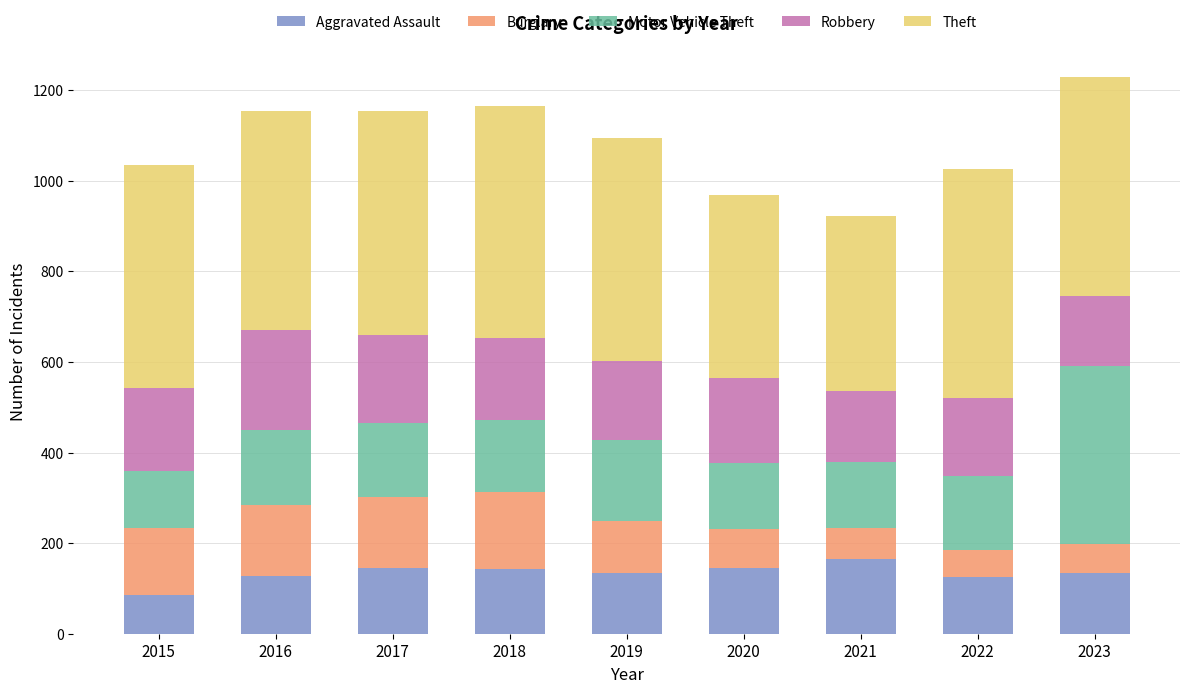

Is it true that Aggravated Assault equals 207 at 2016?

False